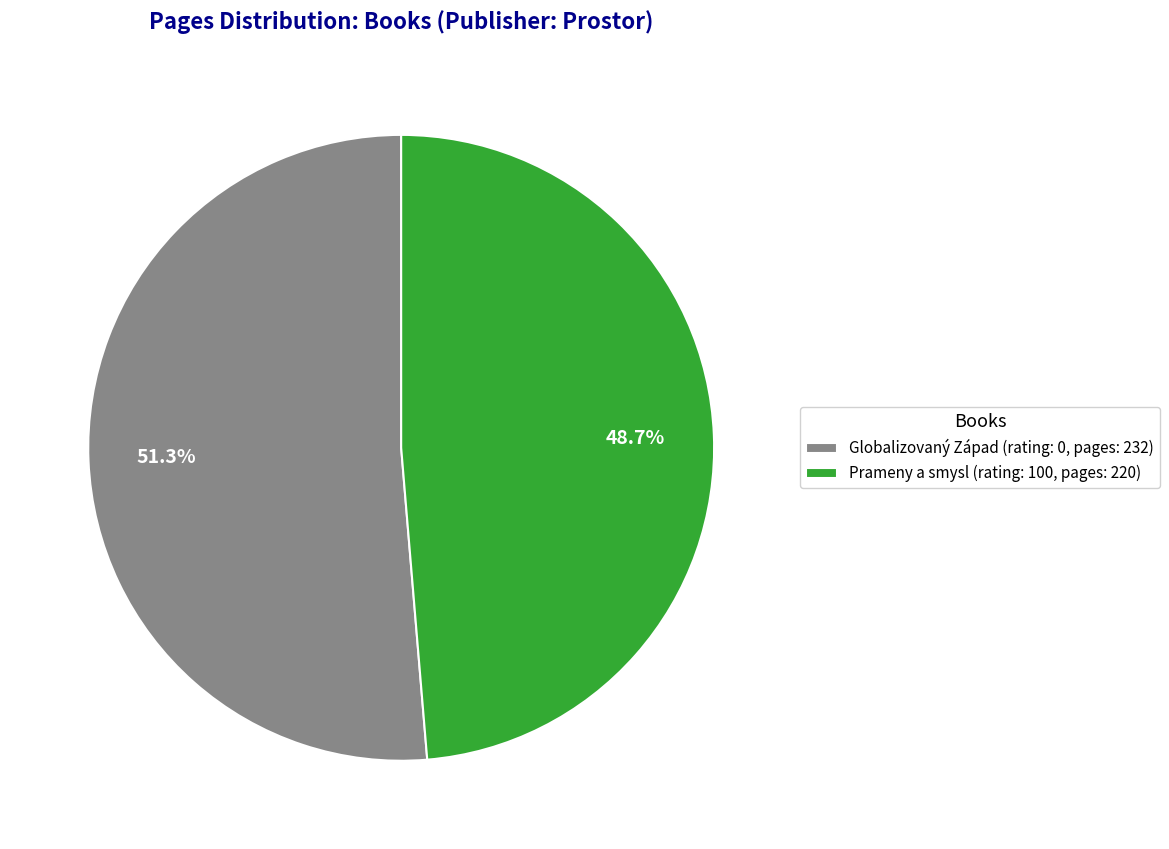

Approximately how many times larger is the value at Globalizovaný Západ (rating: 0, pages: 232) compared to Prameny a smysl (rating: 100, pages: 220)?

1.1